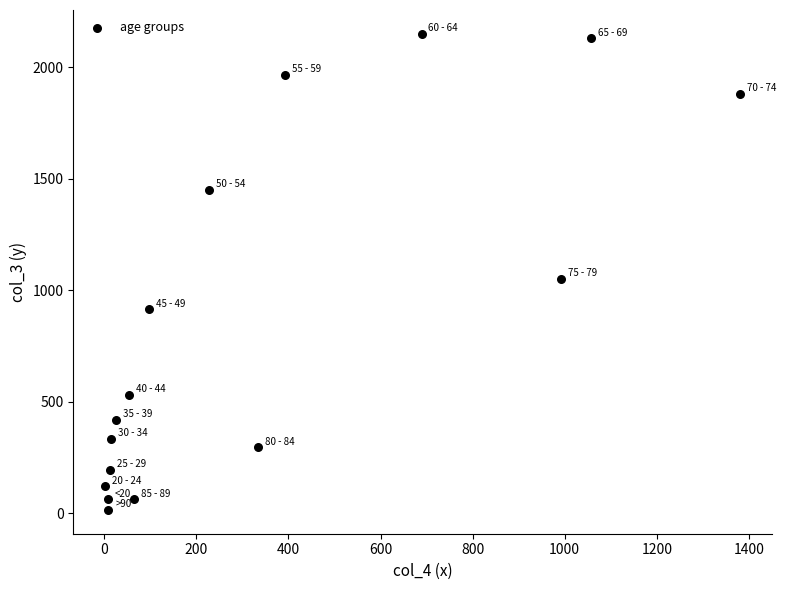

What is the range of X values (max minus min)?

1379